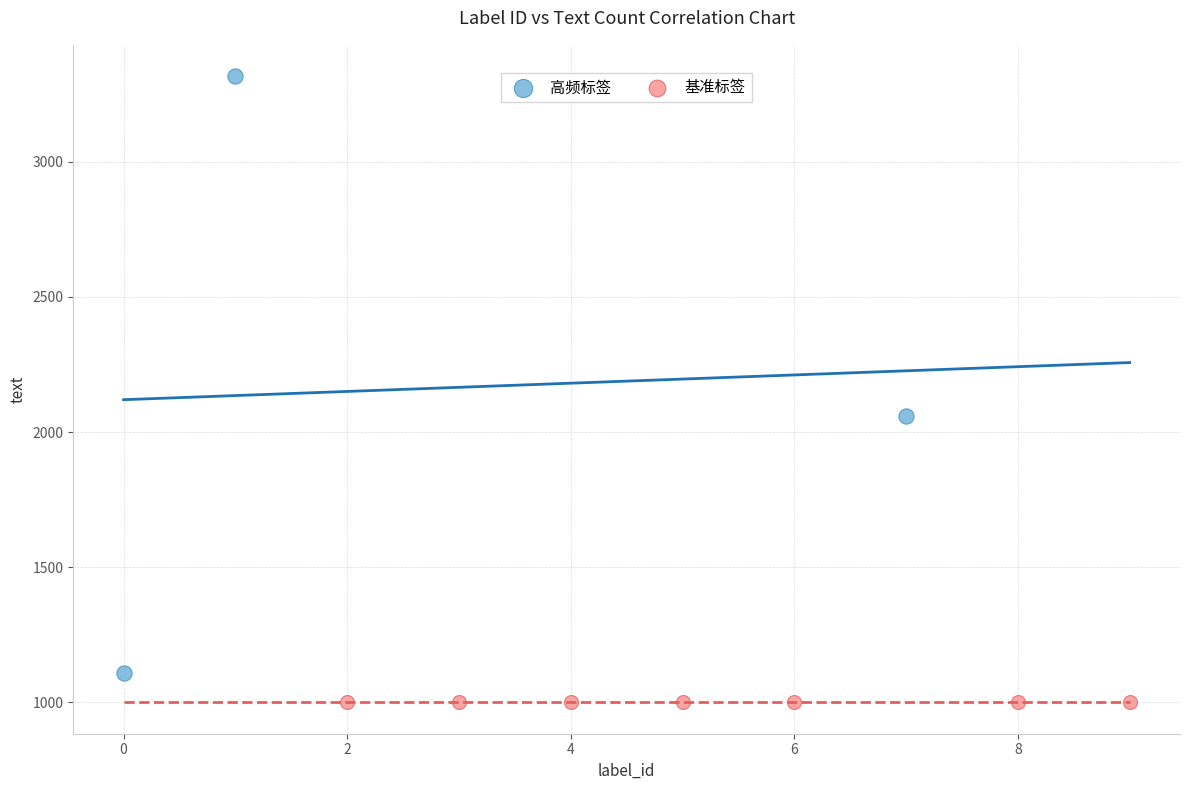

What are all the series names shown in the legend?

高频标签, 基准标签